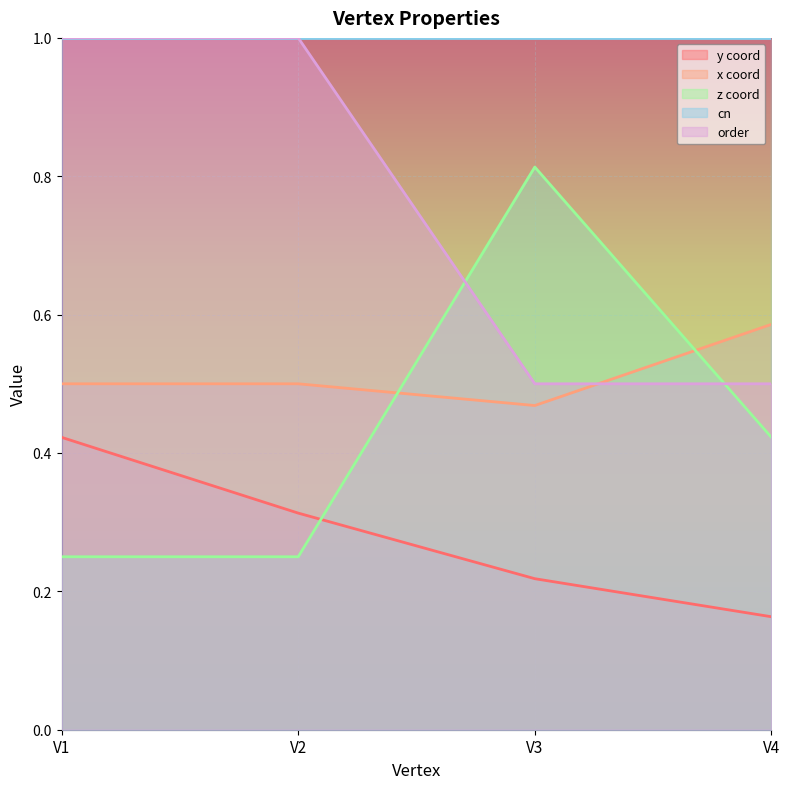

Between which two adjacent categories do z and y first intersect?

V2 and V3